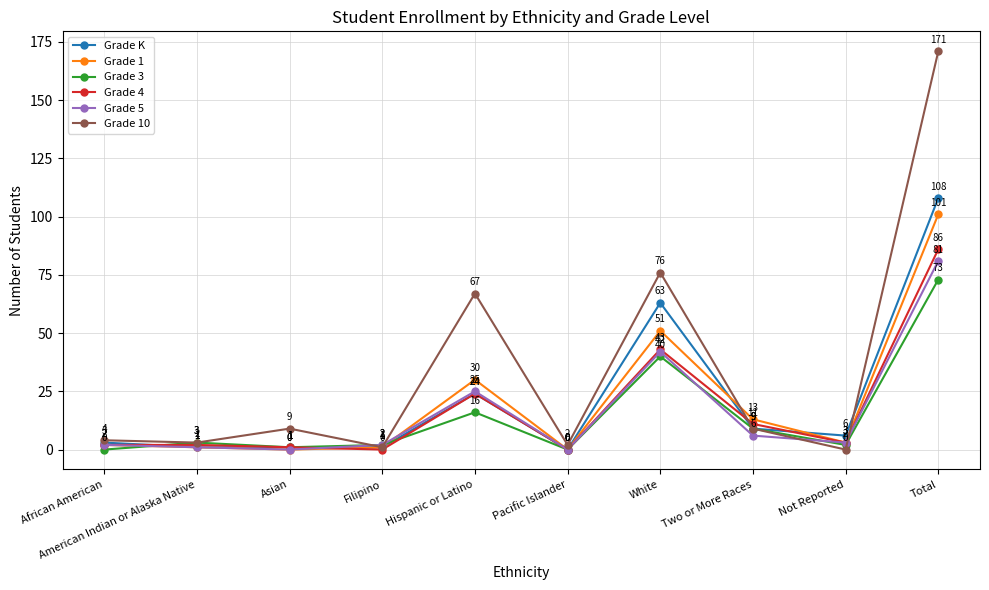

True or false: Grade 5 has a value of 0 at Pacific Islander.

True